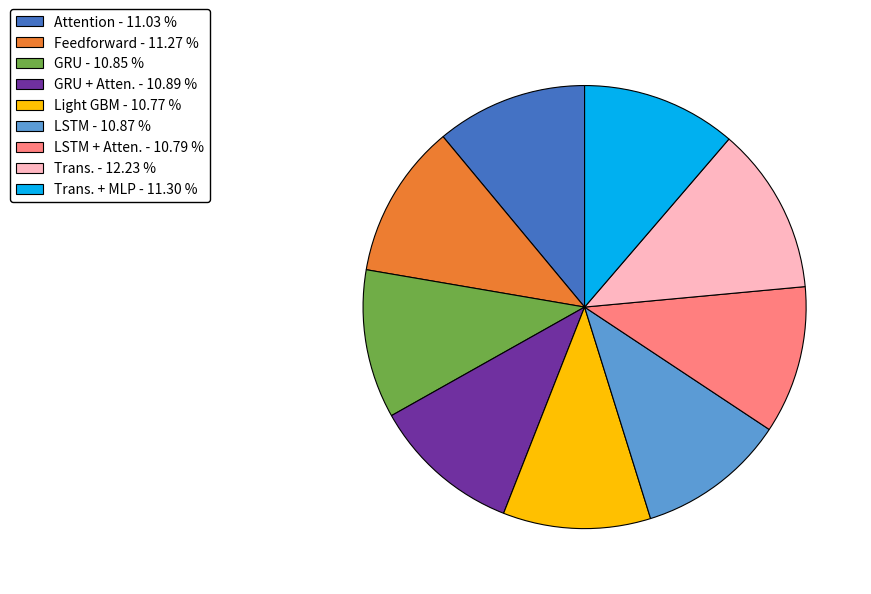

Which category has the biggest portion of the pie?

Trans. - 12.23 %